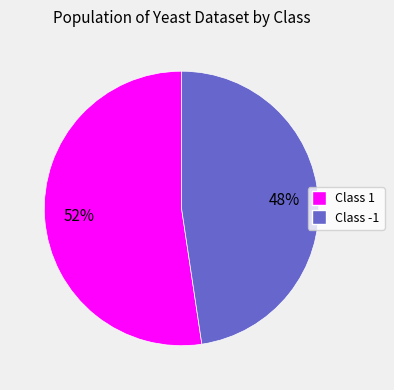

To the nearest percent, what is the combined percentage of Class 1 and Class -1?

100%